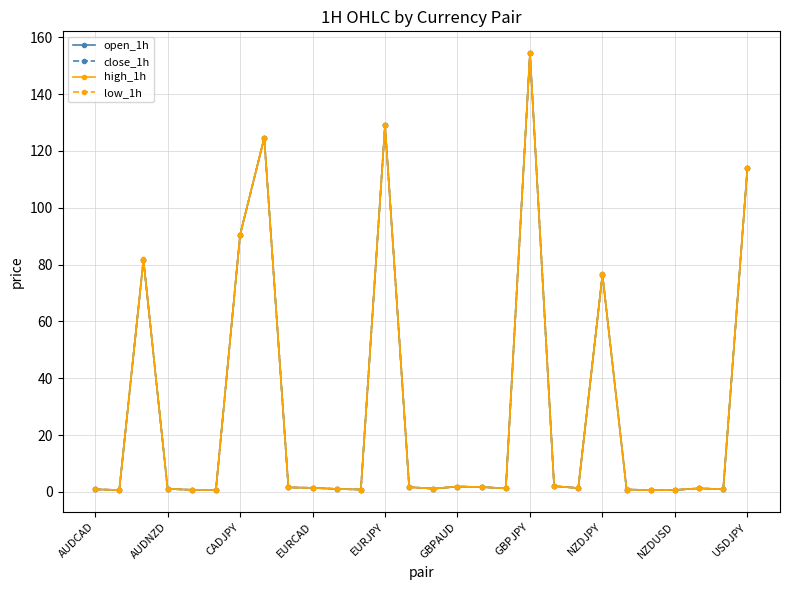

True or false: high_1h and open_1h intersect in this chart.

False